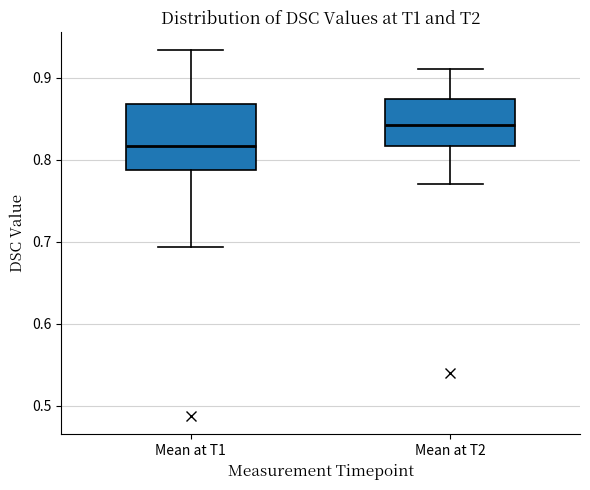

Where does the median line of the box for Mean at T1 sit on the y-axis? The values are not printed on the chart, so give them approximately, as read against the axis.

0.82